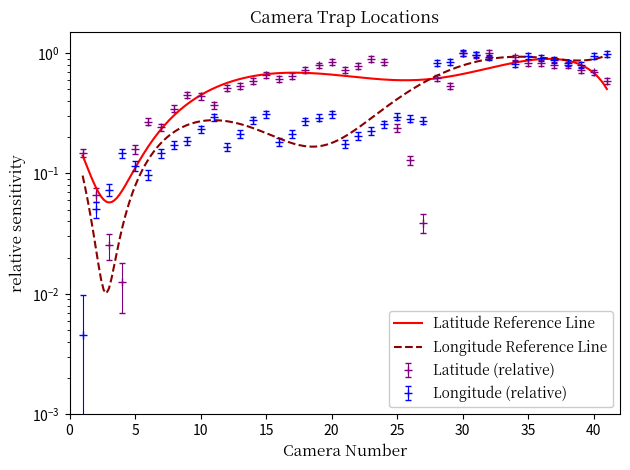

What is the sum of all Latitude values?

22.4